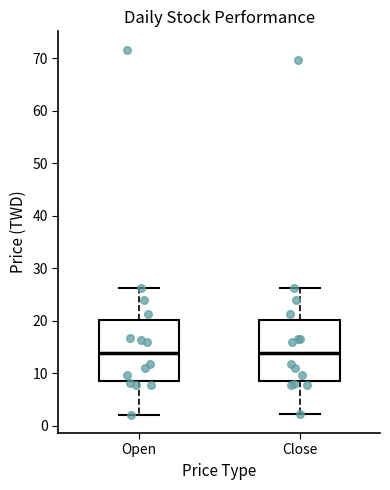

Reading left to right, transcribe this box plot: for each box, give where its median line is, the range the box spans, and where its two whiskers end, as read against the y-axis. The values are not printed on the chart, so give them approximately, as read against the axis.

Open: median 14, box 9 to 20, whiskers 2 to 26
Close: median 14, box 8 to 20, whiskers 2 to 26